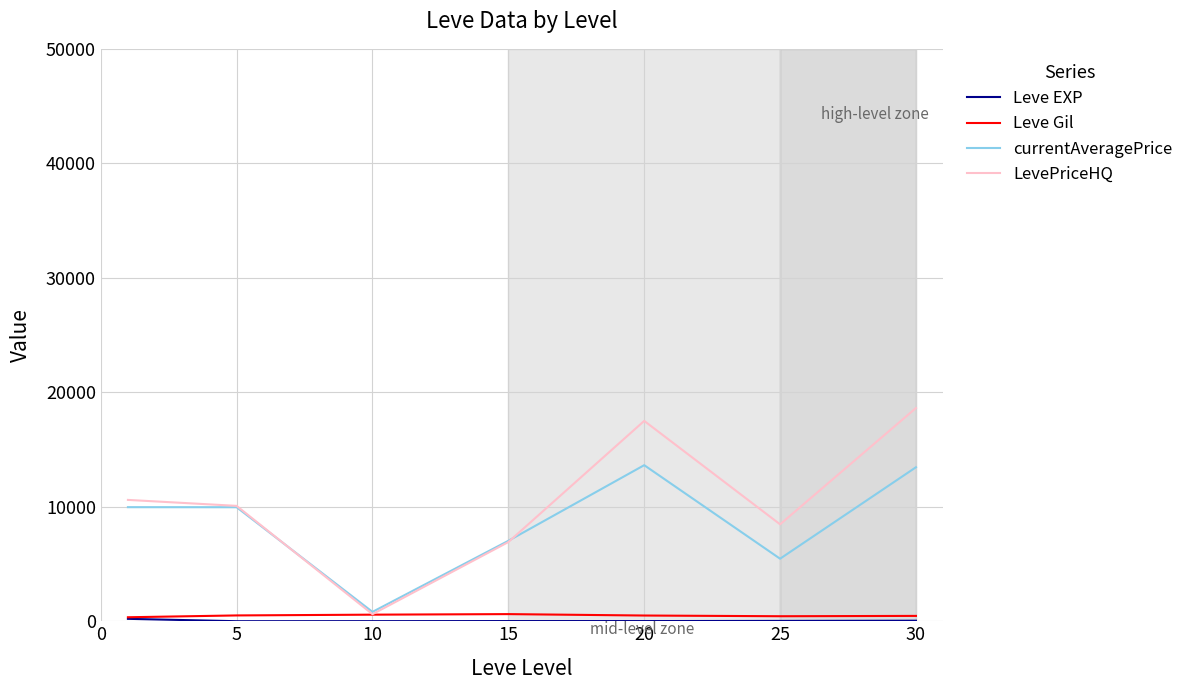

What is the maximum value shown in the chart?

18623.5